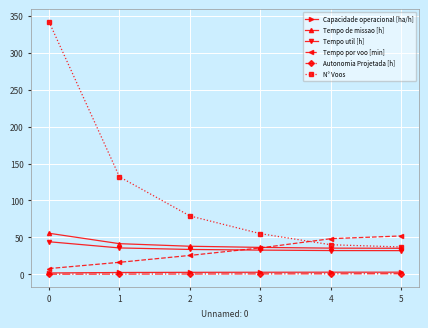

Which category has the highest value in the N° Voos series?

0